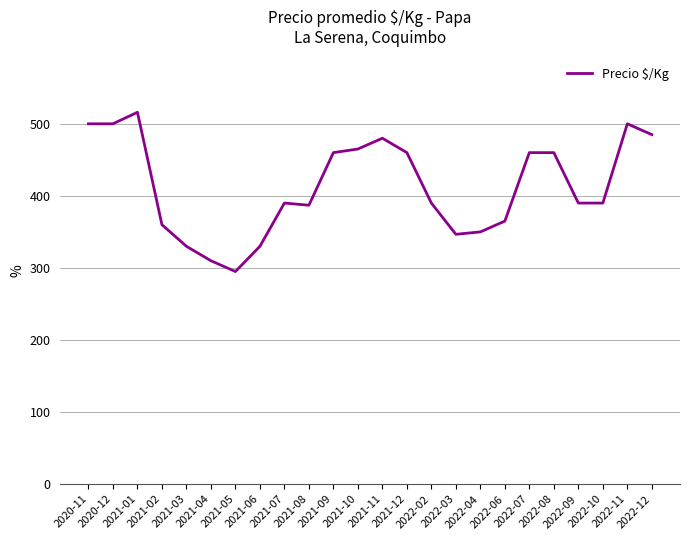

What is the change in value from 2021-11 to 2022-03?

-133.3